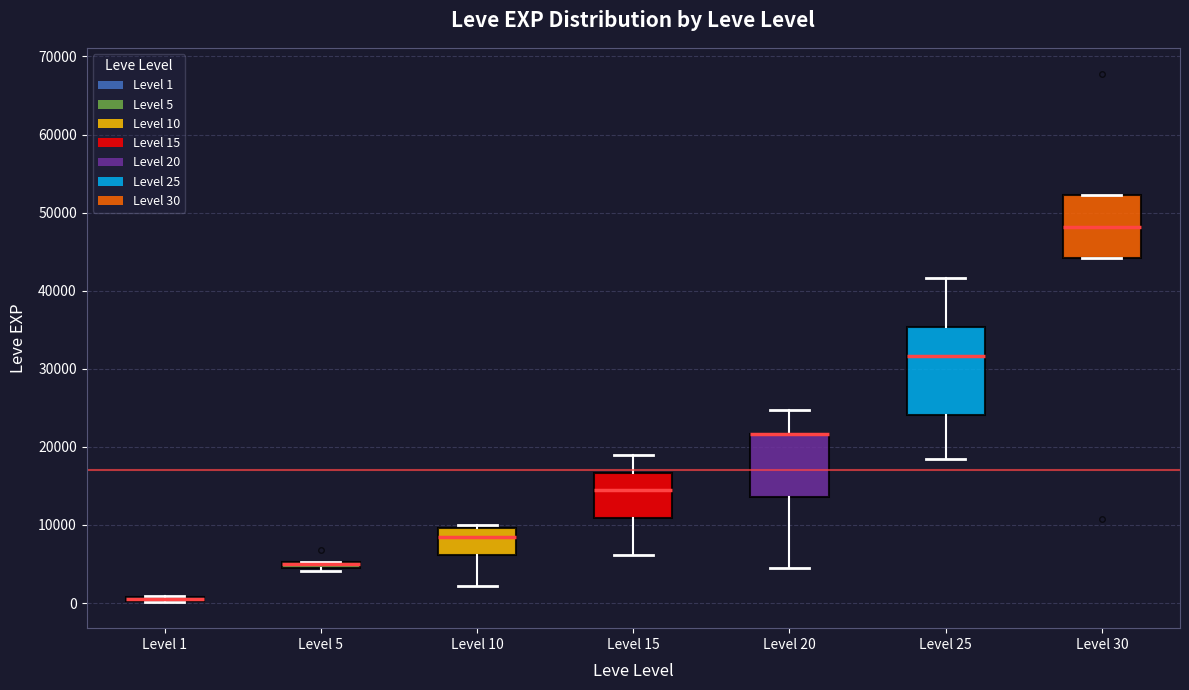

Which box is the tallest, from its lower edge to its upper edge?

Level 25